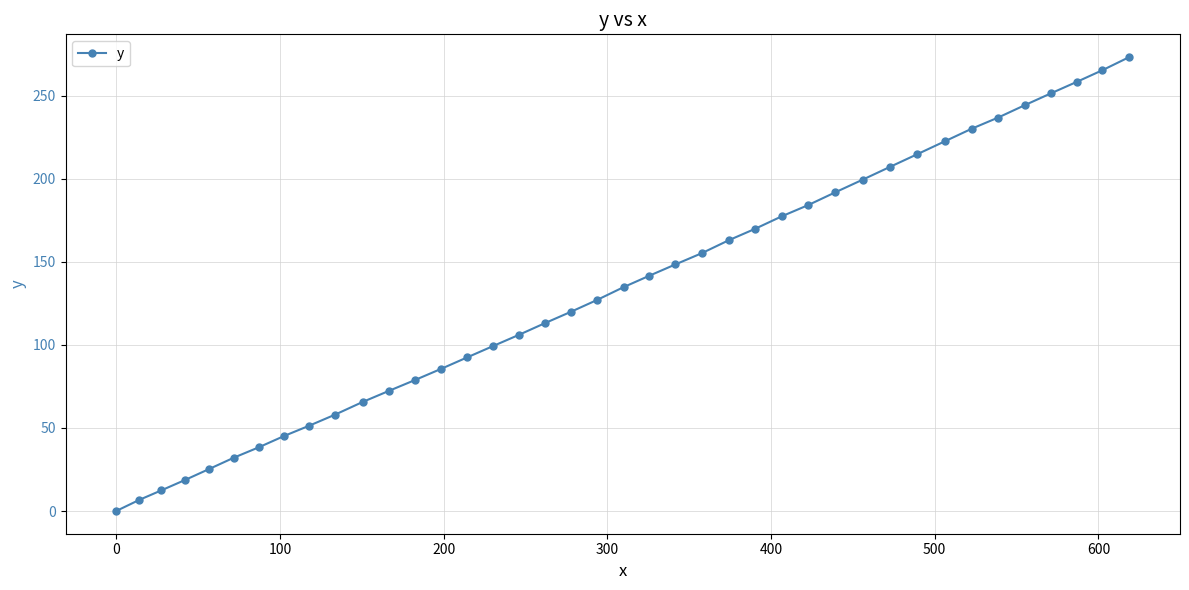

What is the difference between the maximum and minimum values?

273.2